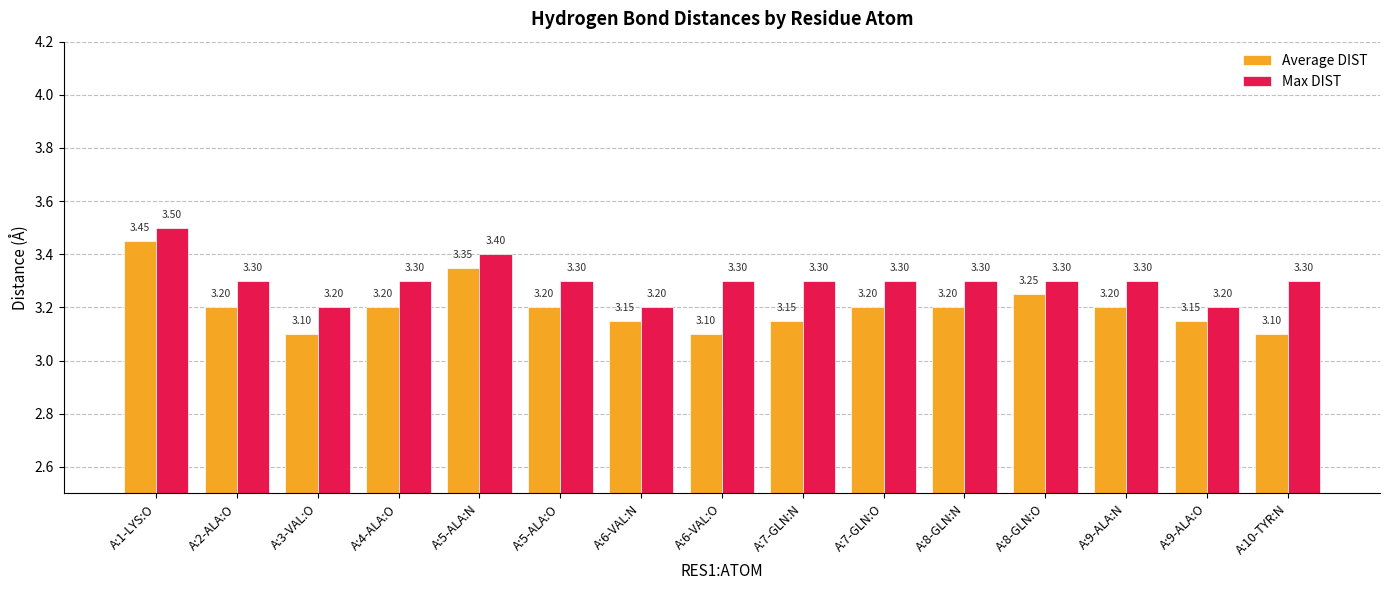

What is the average value of the Average DIST series?

3.2